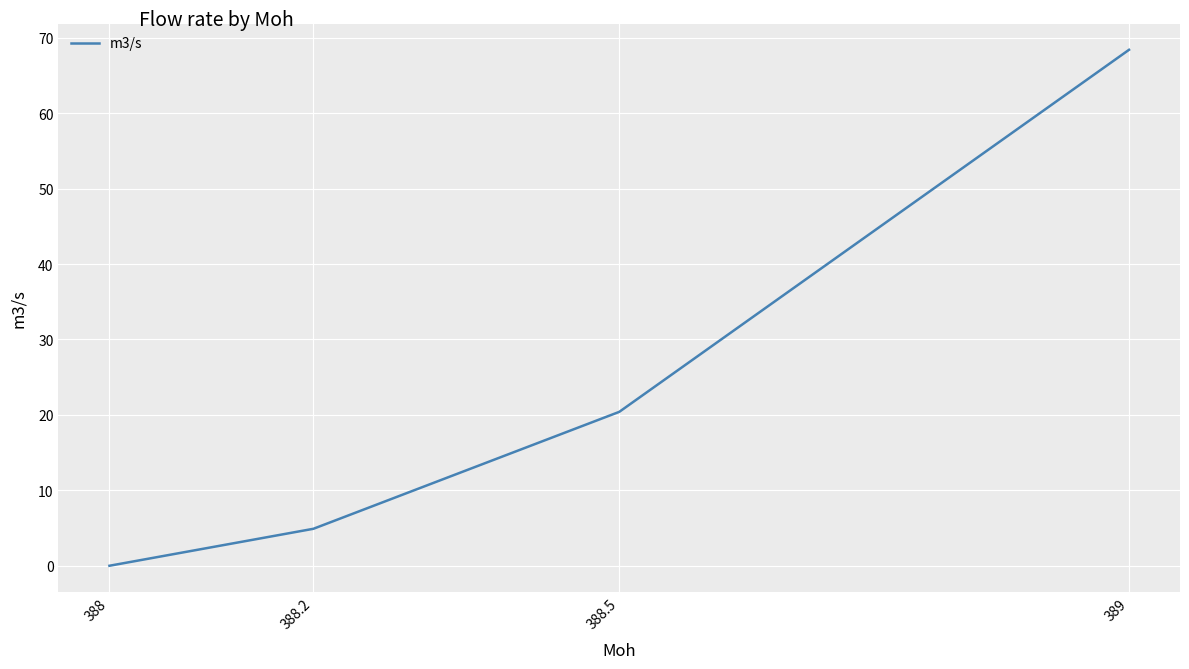

What position from the left is 388?

1